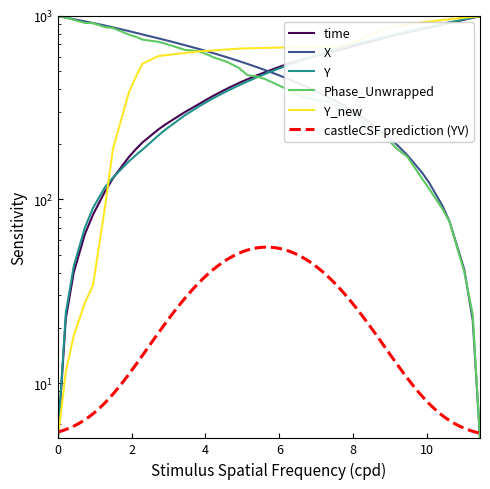

In Phase_Unwrapped, how many points are higher than both neighbors (excluding endpoints)?

1